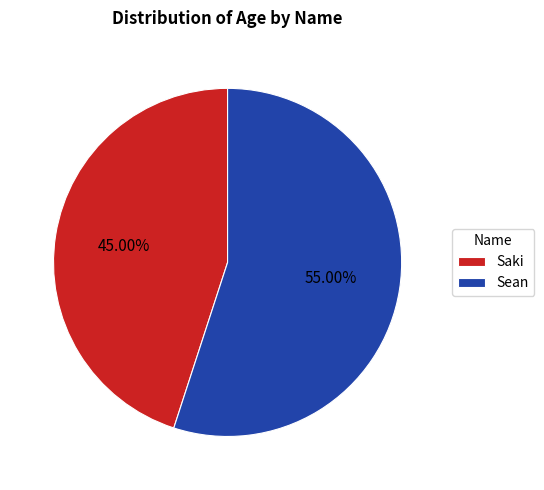

How many slices are in this pie chart?

2